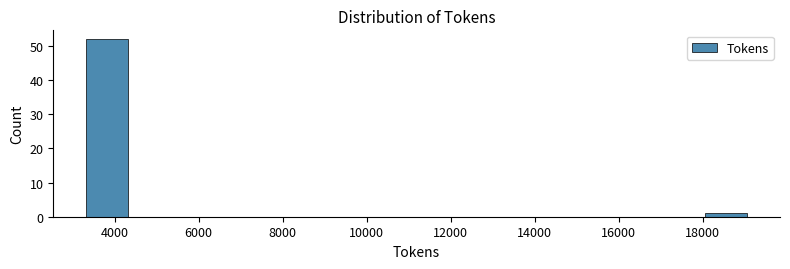

Over which range of the x-axis is the bar tallest?

3400 to 4400